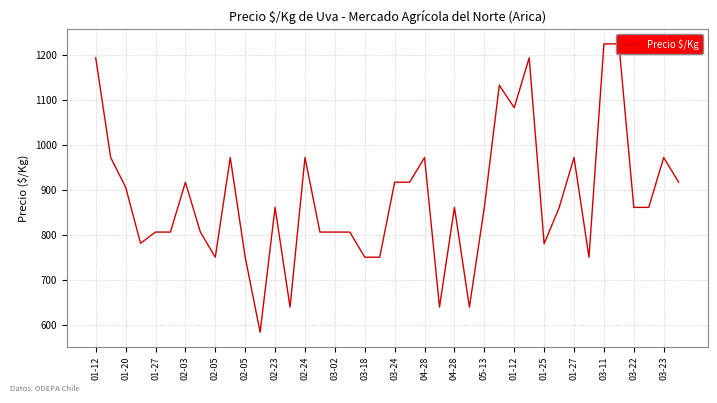

How many interior local valleys (lower than both neighbors) does the data have?

9